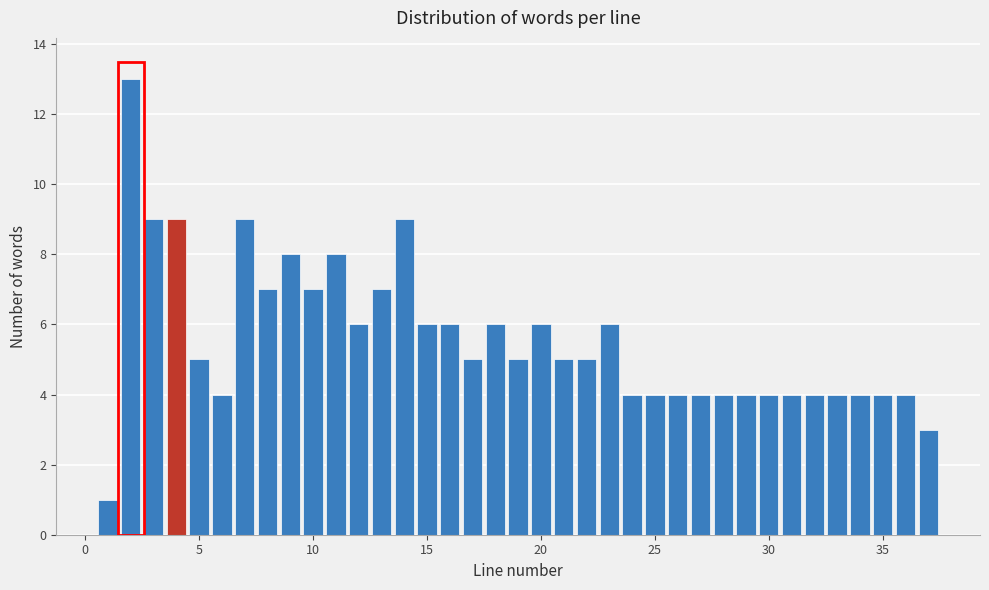

Read against the x-axis, roughly where is the centre of the tallest bar?

2.0